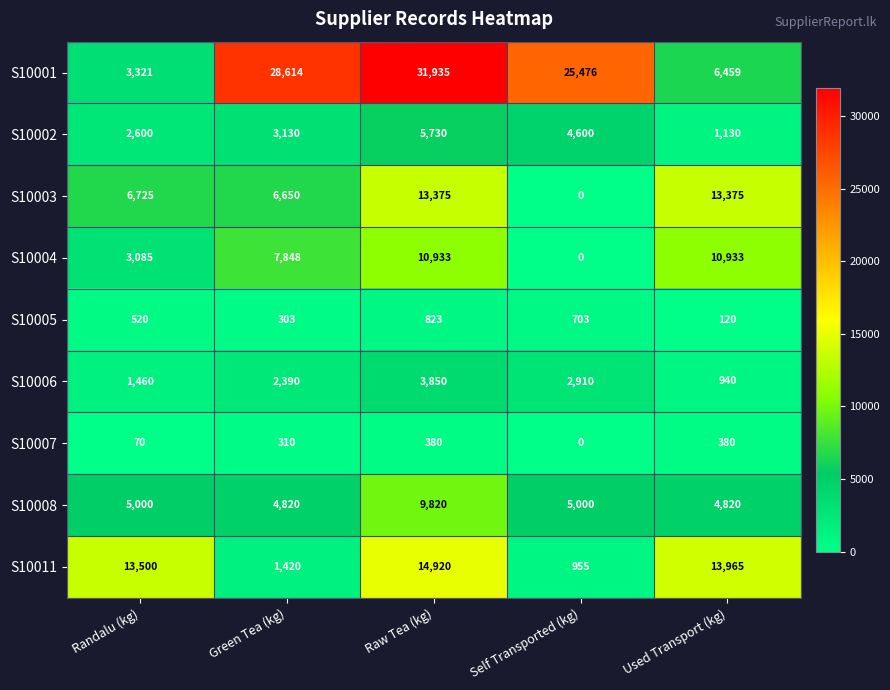

What is the maximum value shown in the chart?

31935